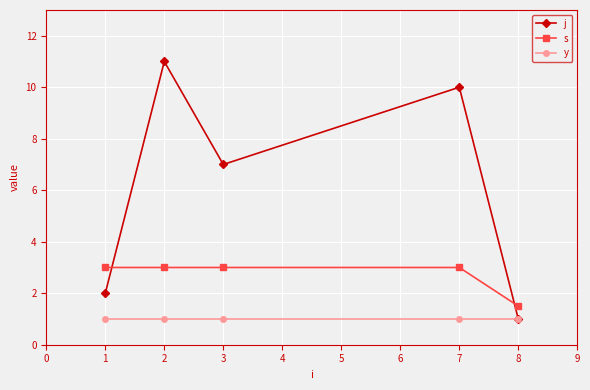

What is the minimum value for j?

1.0